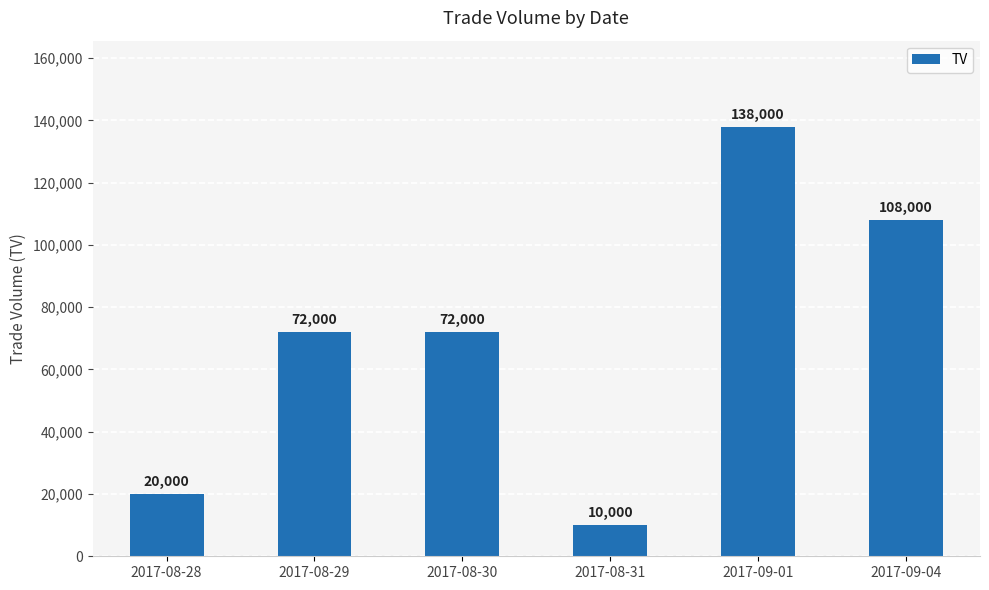

What is the sum of the values at 2017-08-31 and 2017-09-04?

118000